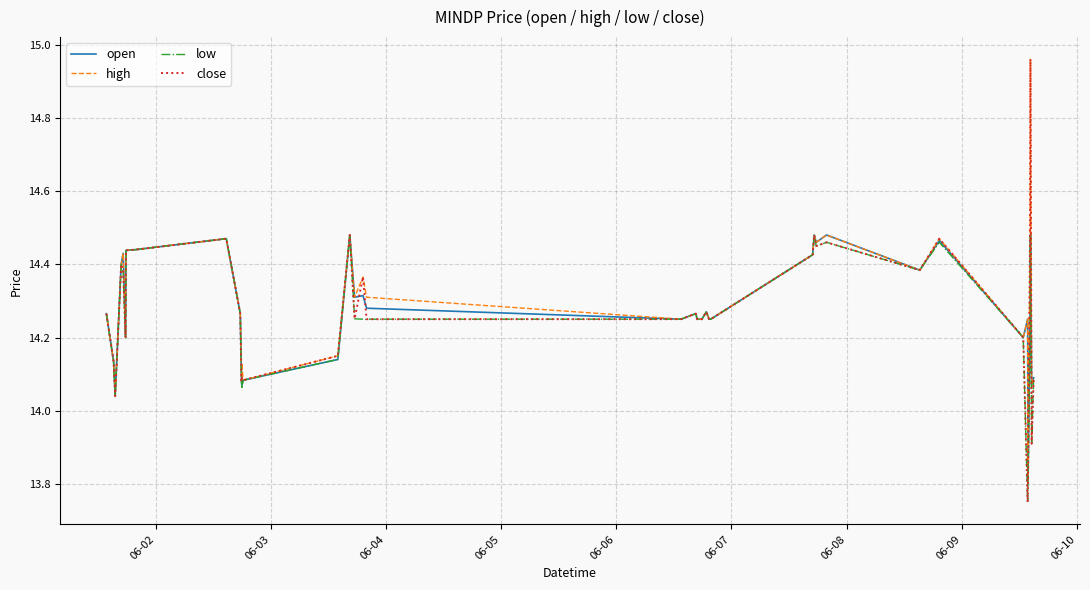

What is the sum of all open values?

571.0